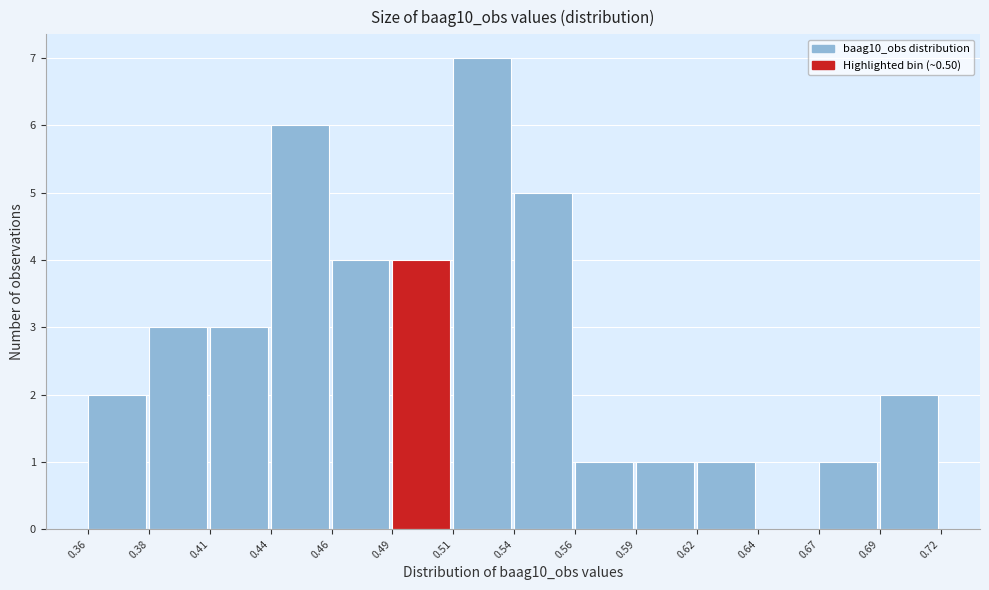

Reading left to right, what are all the values shown in this chart?

0.36=2	0.38=3	0.41=3	0.44=6	0.46=4	0.49=4	0.51=7	0.54=5	0.56=1	0.59=1	0.62=1	0.64=0	0.67=1	0.69=2